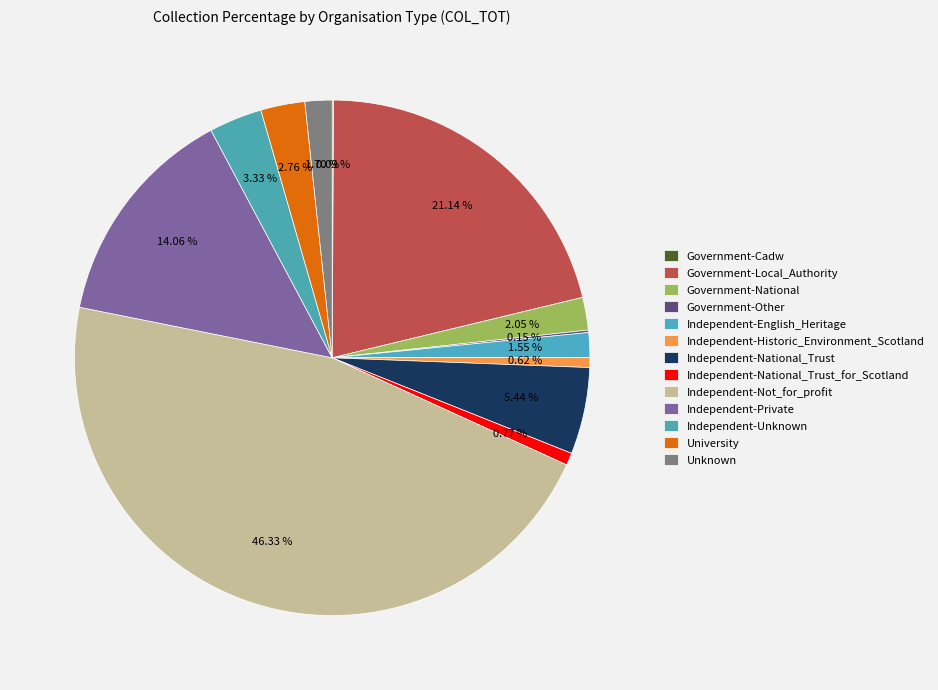

Is there a majority slice in this chart?

No